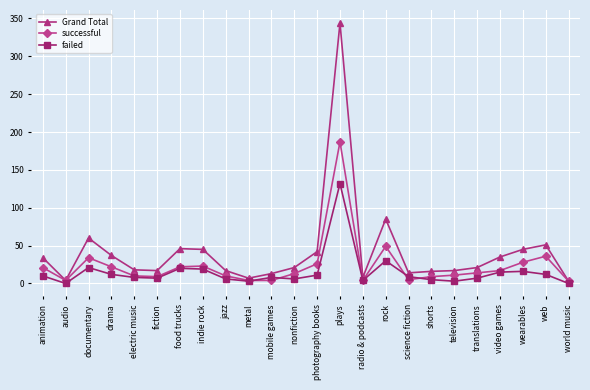

In successful, how many points are higher than both neighbors (excluding endpoints)?

5